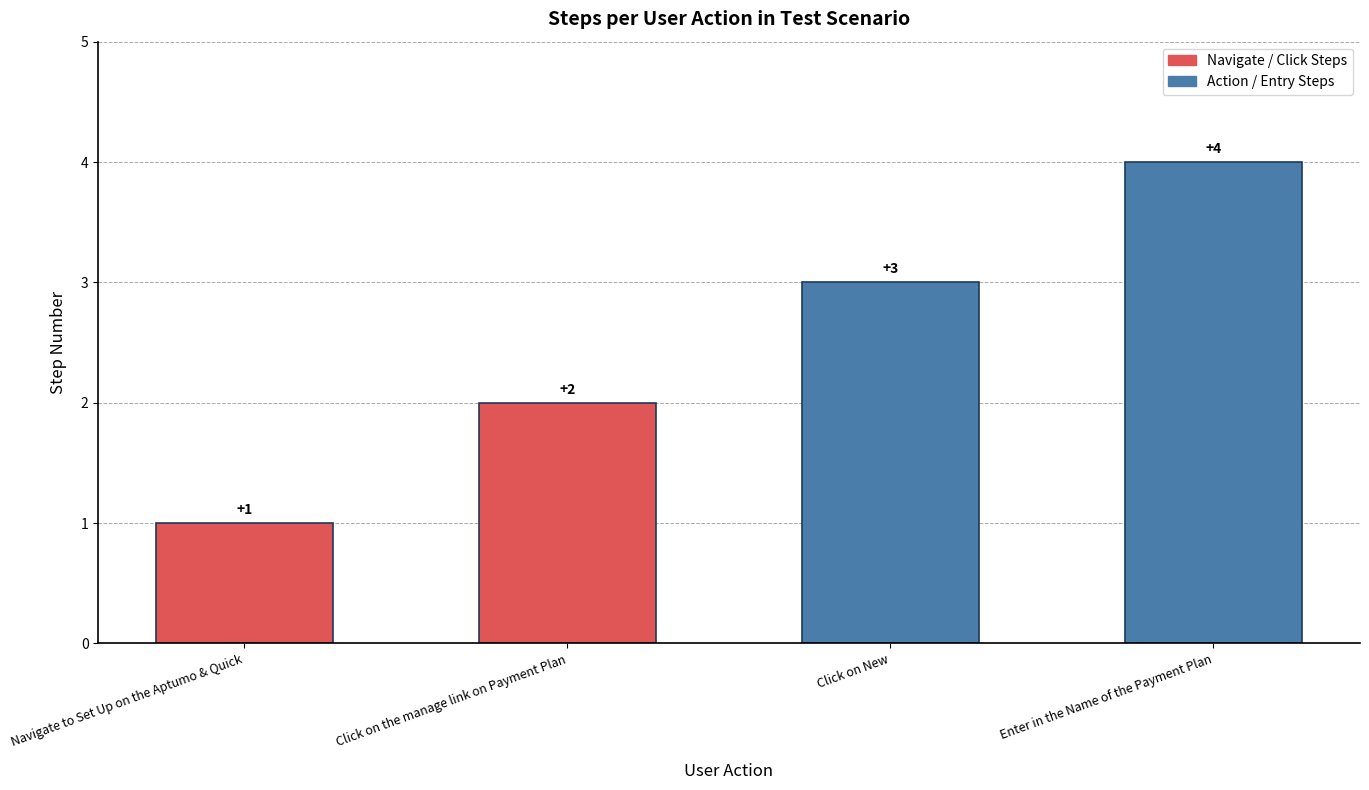

Does the chart contain stacked bars?

No